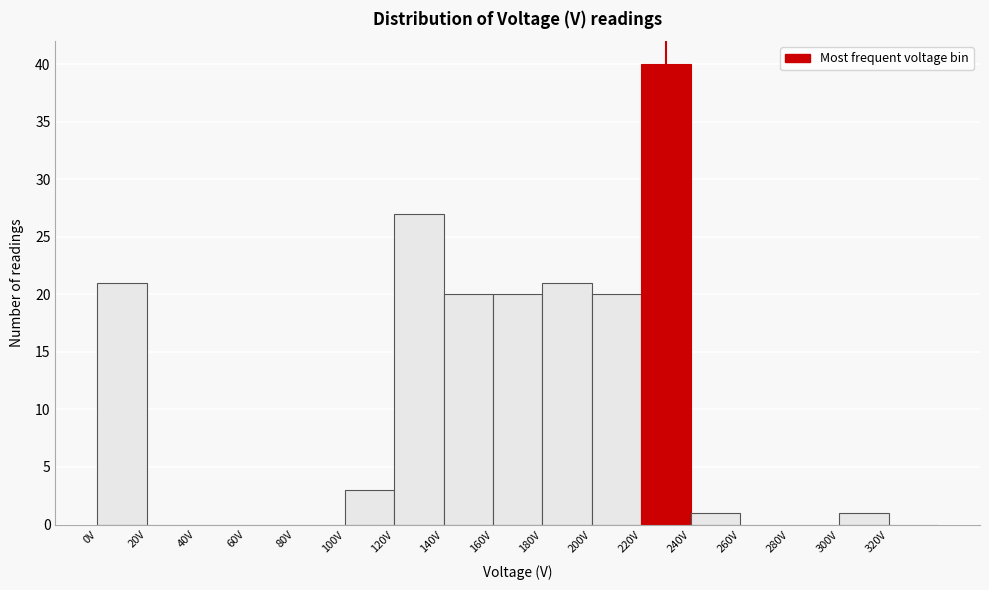

Which range on the x-axis has the tallest bar?

220 to 240